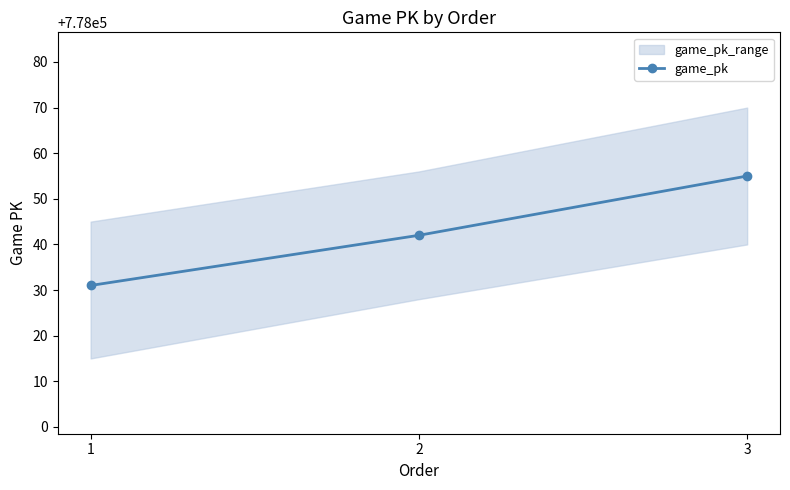

What is the value of the 1st point from the left?

778031